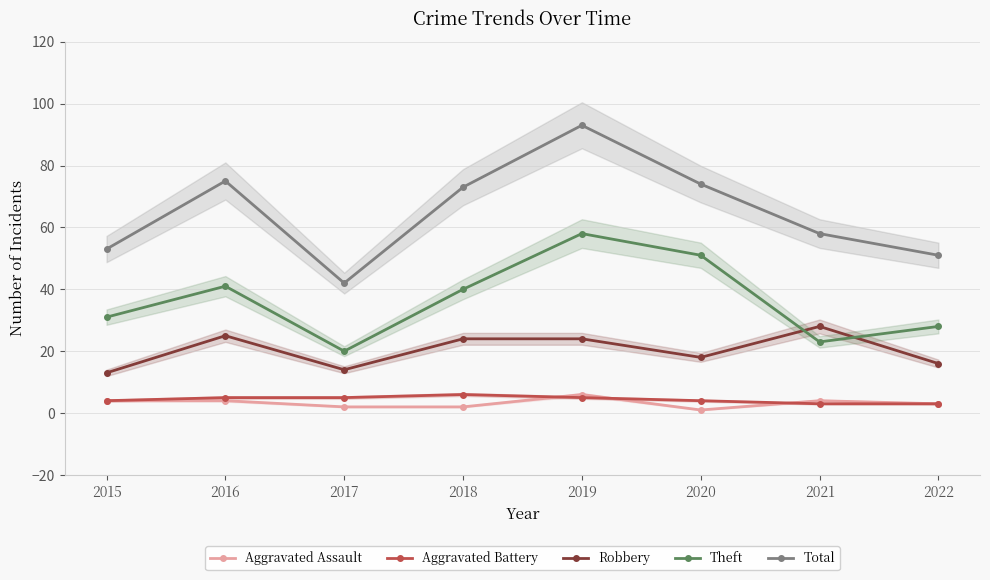

How many series are shown in this chart?

5